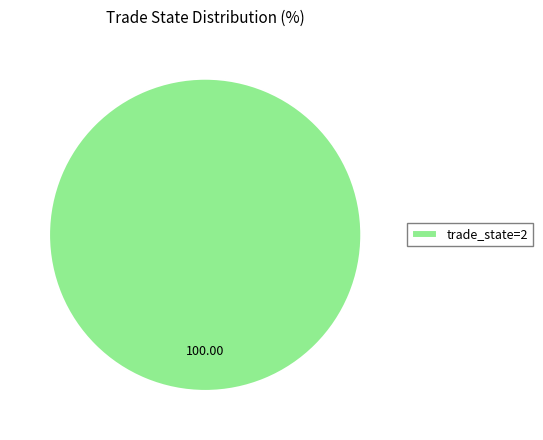

Is there any slice that represents more than half of the pie?

Yes